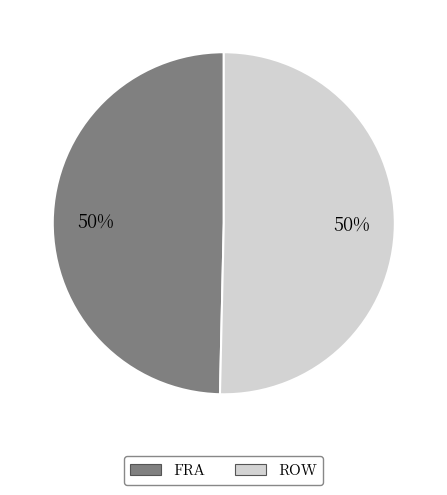

True or false: FRA accounts for 50% of the total.

True